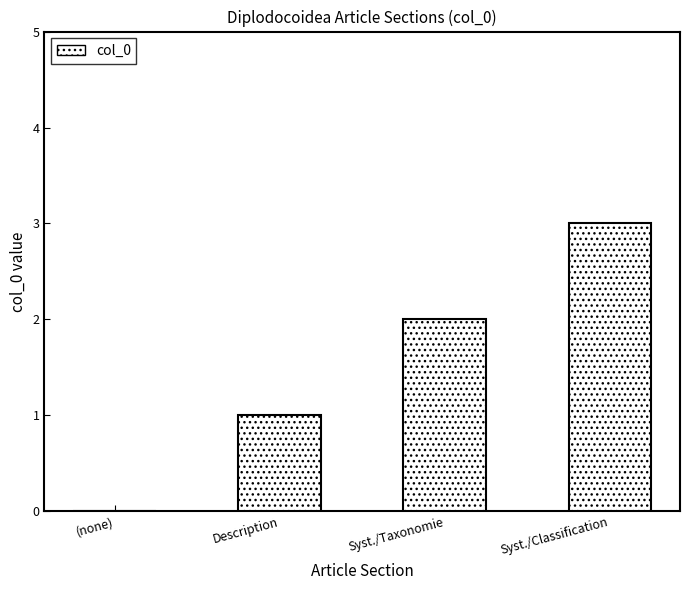

The value at Syst./Taxonomie is 1. True or false?

False